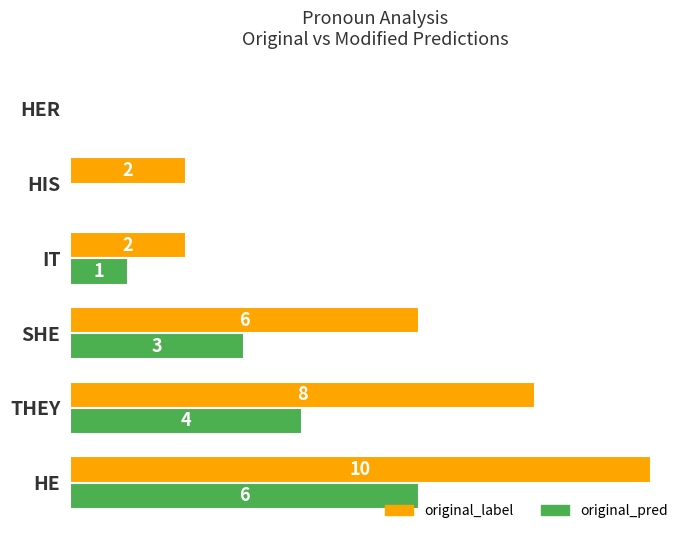

At which category is the sum across all series the highest?

HE